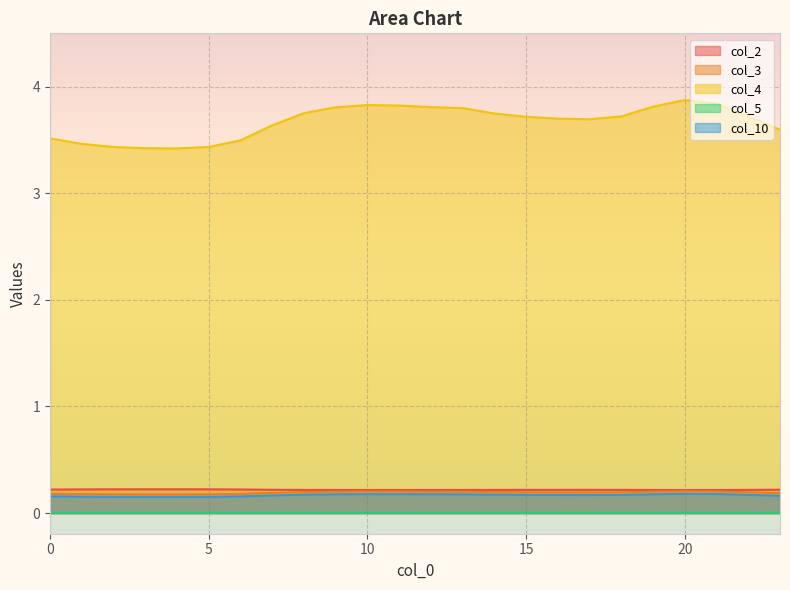

Reading left to right, extract all data points from this chart.

col_2: 0.2	0.2	0.2	0.2	0.2	0.2	0.2	0.2	0.2	0.2	0.2	0.2	0.2	0.2	0.2	0.2	0.2	0.2	0.2	0.2	0.2	0.2	0.2	0.2
col_3: 0.2	0.2	0.2	0.2	0.2	0.2	0.2	0.2	0.2	0.2	0.2	0.2	0.2	0.2	0.2	0.2	0.2	0.2	0.2	0.2	0.2	0.2	0.2	0.2
col_4: 3.5	3.5	3.4	3.4	3.4	3.4	3.5	3.6	3.8	3.8	3.8	3.8	3.8	3.8	3.7	3.7	3.7	3.7	3.7	3.8	3.9	3.8	3.7	3.6
col_5: 0.0	0.0	0.0	0.0	0.0	0.0	0.0	0.0	0.0	0.0	0.0	0.0	0.0	0.0	0.0	0.0	0.0	0.0	0.0	0.0	0.0	0.0	0.0	0.0
col_10: 0.2	0.2	0.2	0.2	0.2	0.2	0.2	0.2	0.2	0.2	0.2	0.2	0.2	0.2	0.2	0.2	0.2	0.2	0.2	0.2	0.2	0.2	0.2	0.2